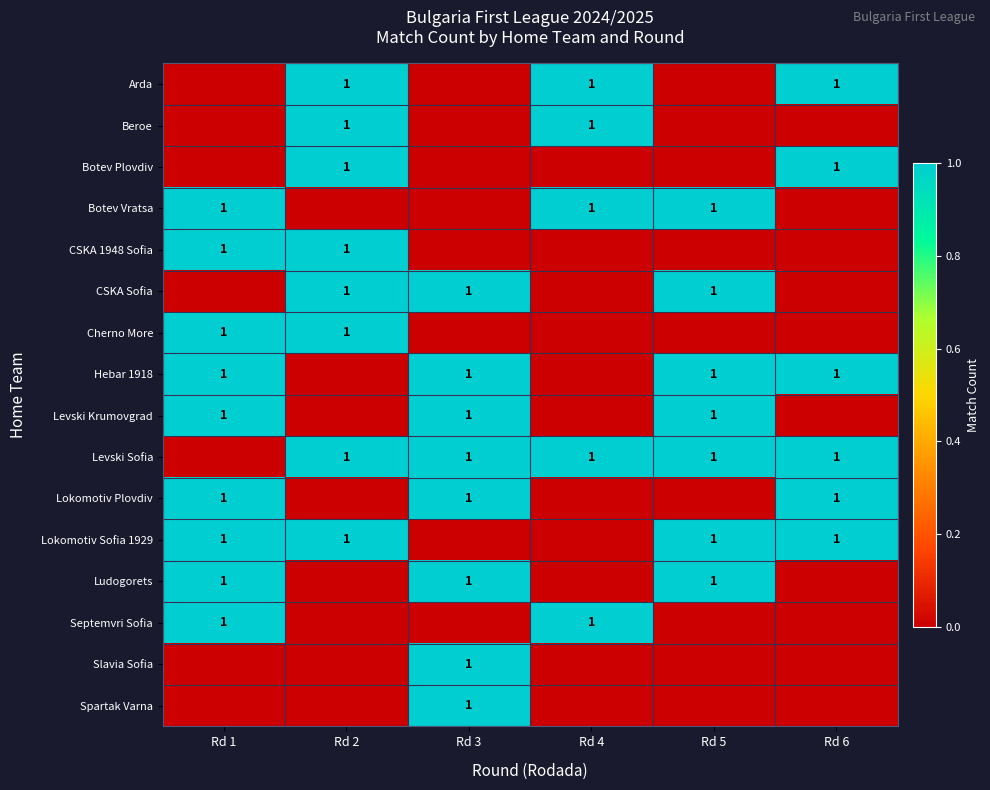

The Levski Sofia series shows 1 at Rd 6. True or false?

True